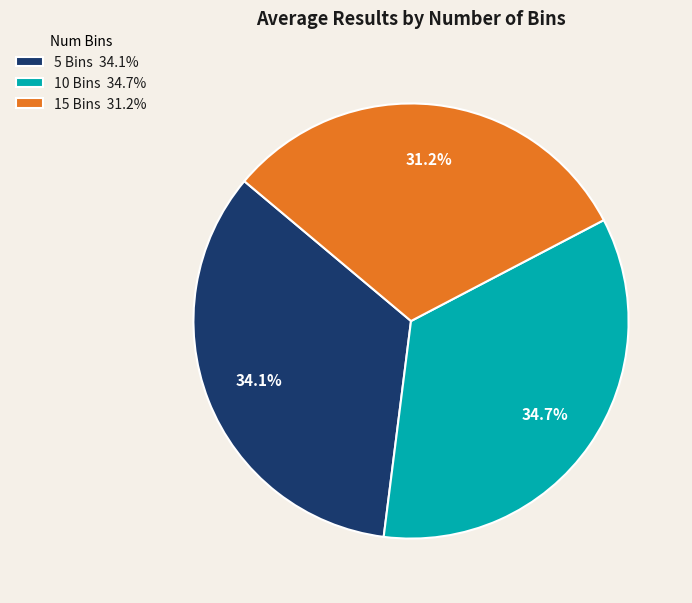

Which slice is the smallest?

15 Bins